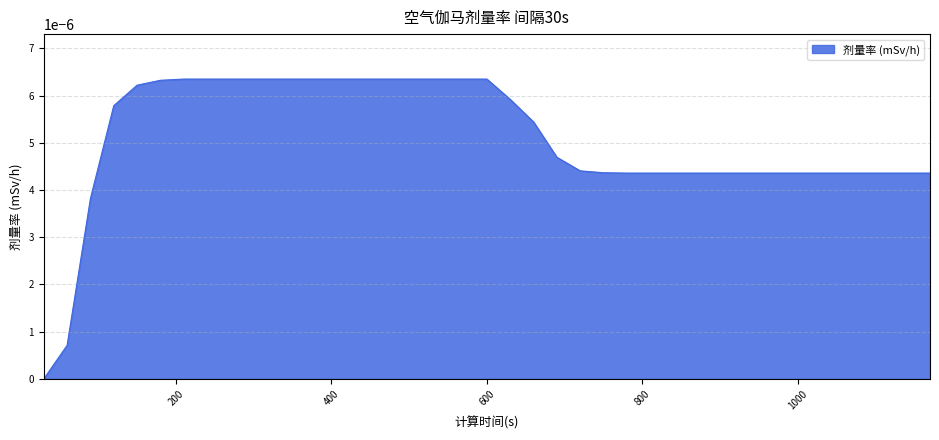

Does the chart display data point markers on the line(s)?

No